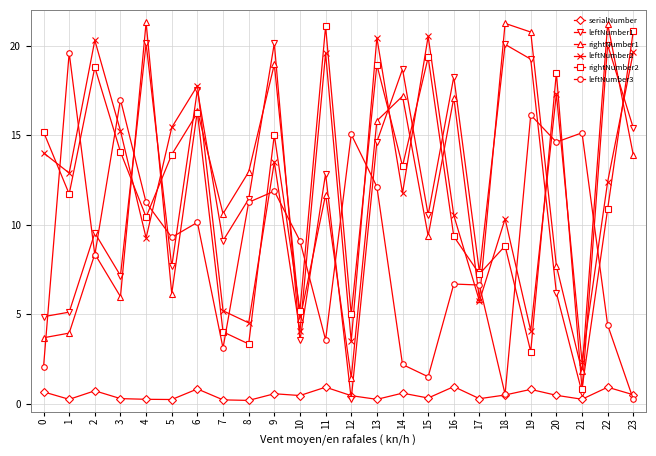

What are all the series names shown in the legend?

serialNumber, leftNumber1, rightNumber1, leftNumber2, rightNumber2, leftNumber3